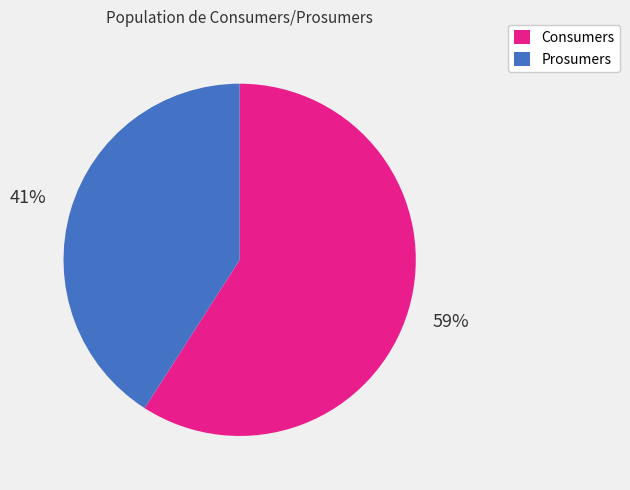

To the nearest percent, what is the combined percentage of Prosumers and Consumers?

100%